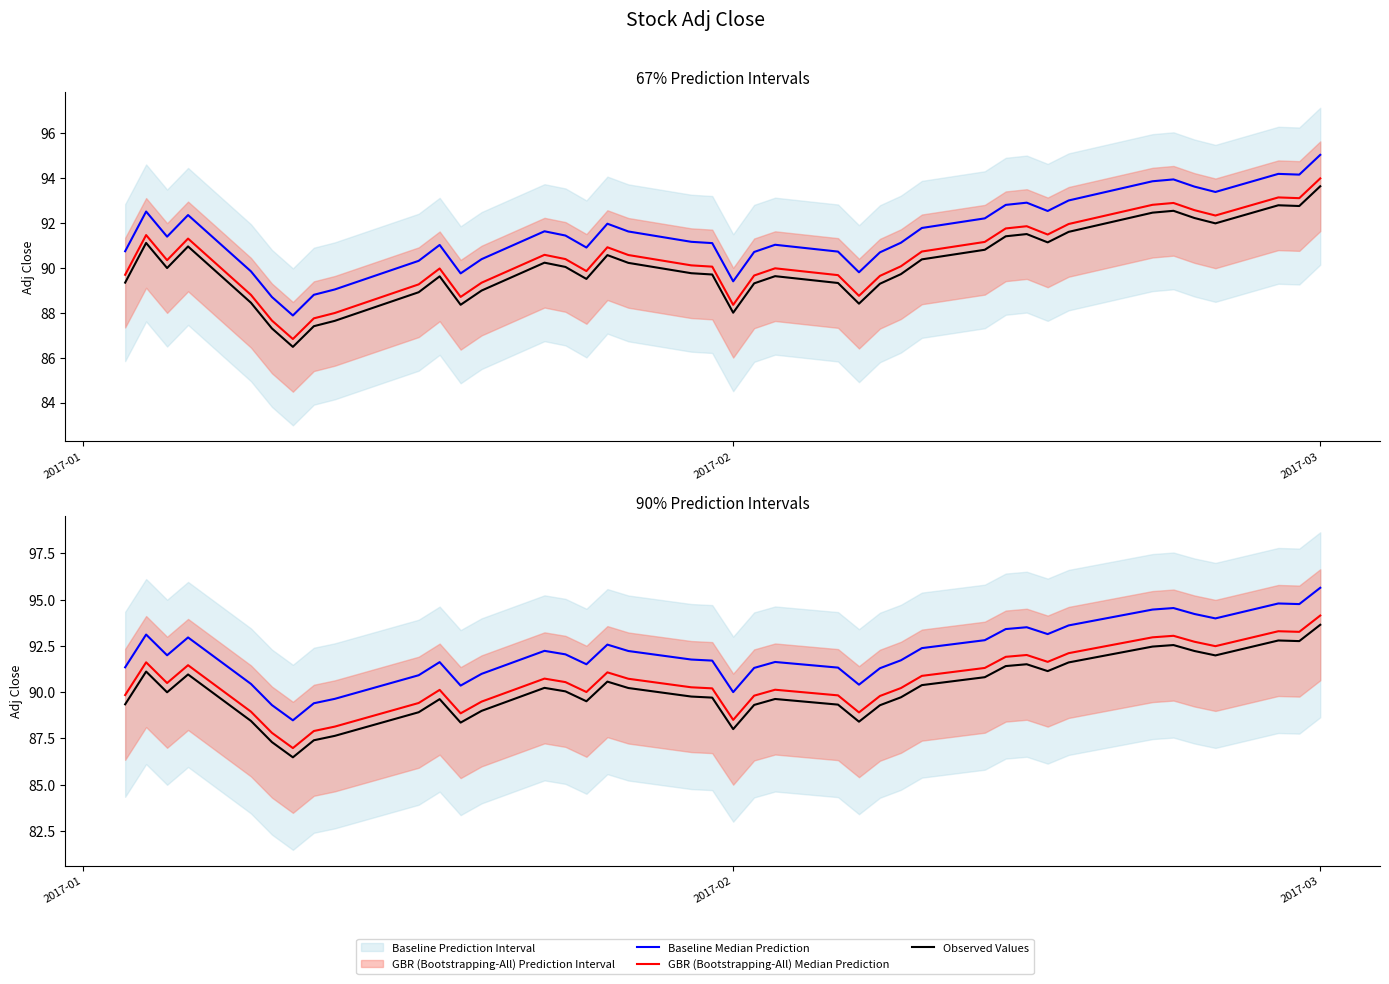

What is the maximum value shown in the chart?

95.6